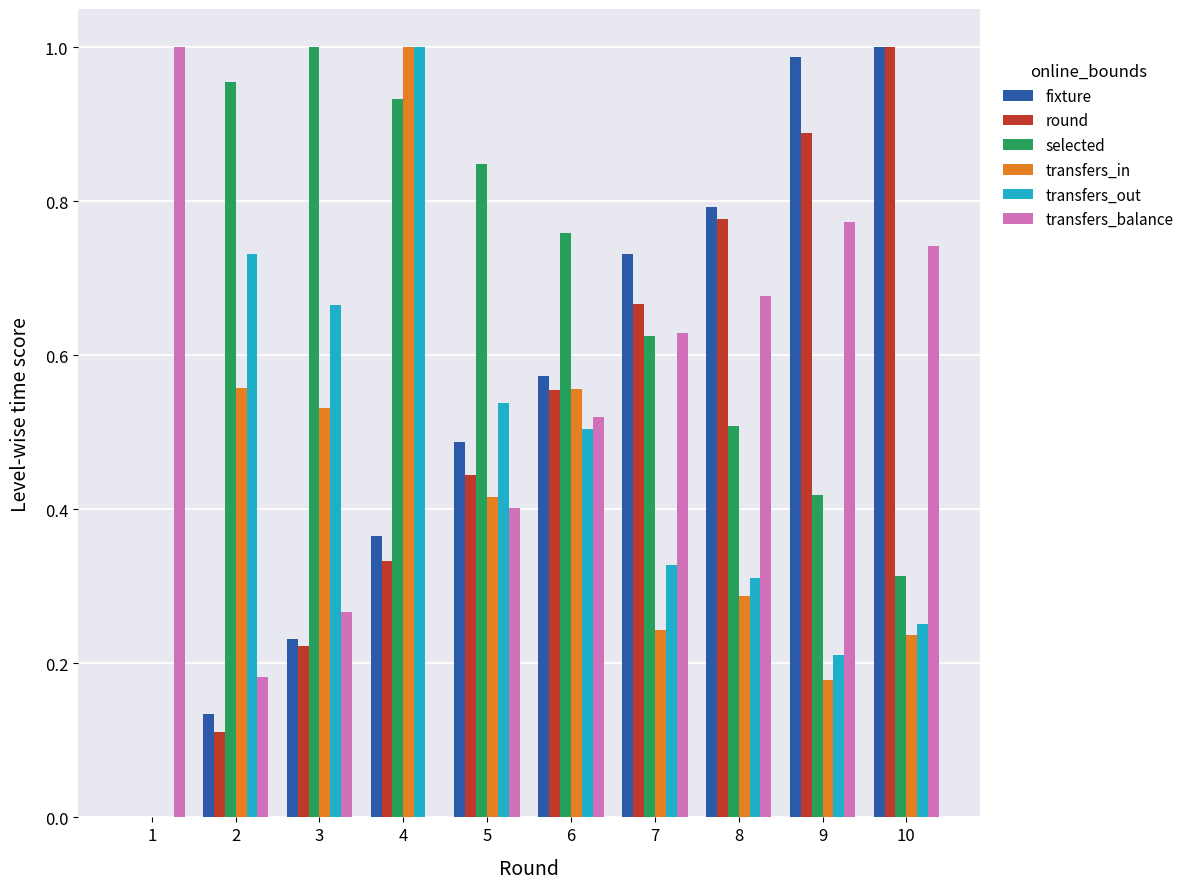

Which series changed the most between 1 and 7?

fixture